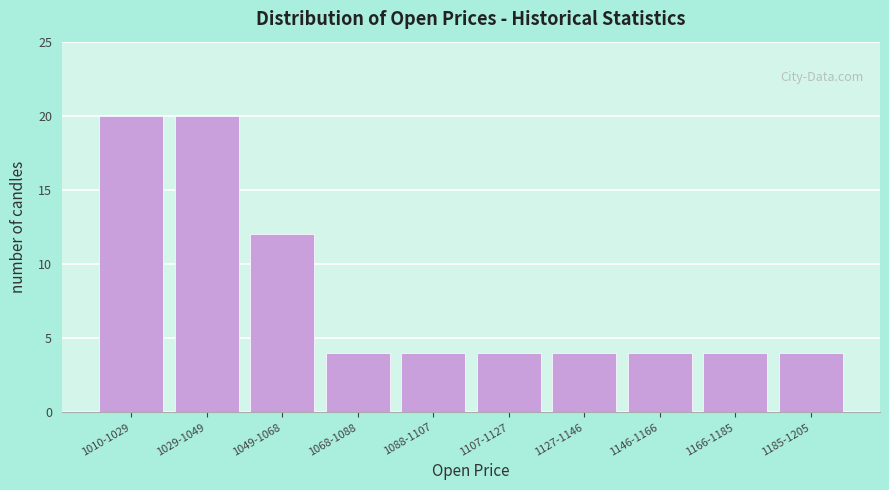

Reading left to right, transcribe all the data shown in this chart.

1010-1029=20	1029-1049=20	1049-1068=12	1068-1088=4	1088-1107=4	1107-1127=4	1127-1146=4	1146-1166=4	1166-1185=4	1185-1205=4